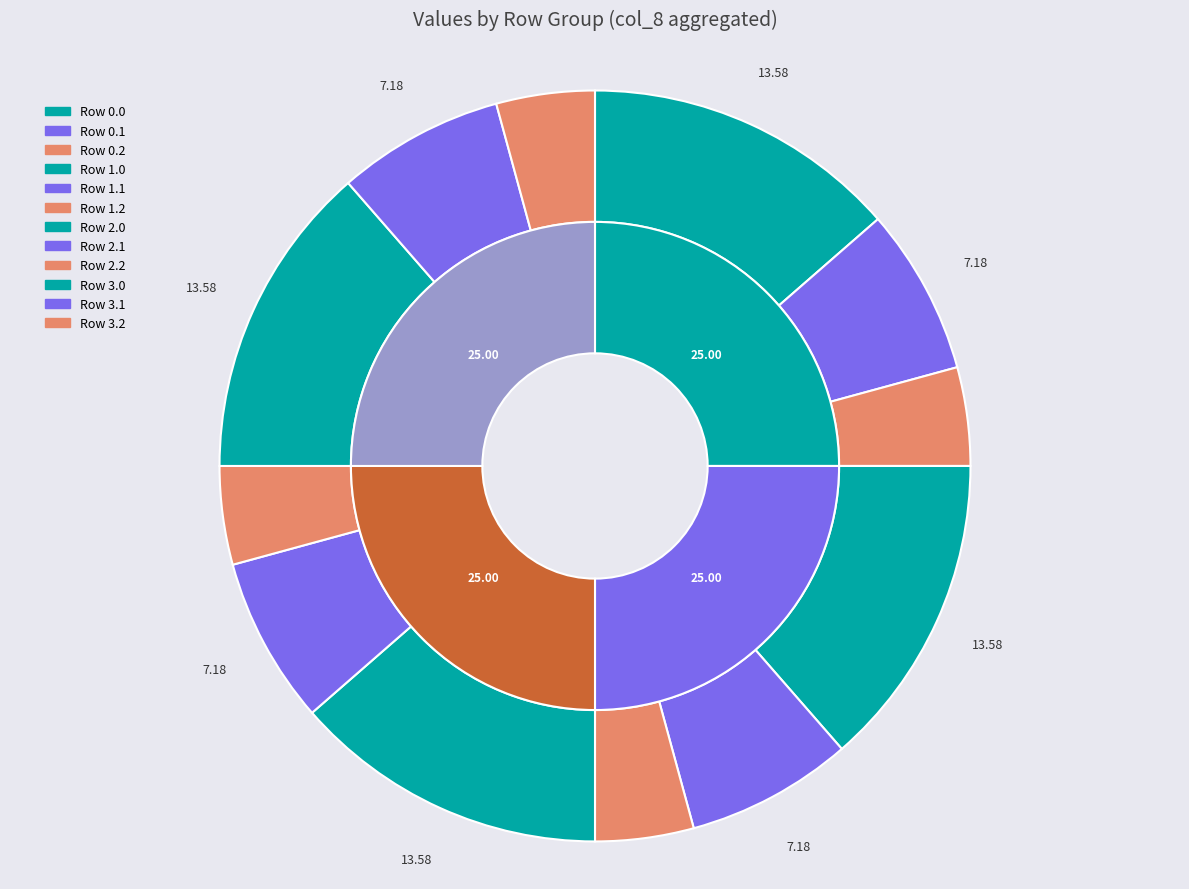

How much of the chart is everything except 0.1?

92.8%